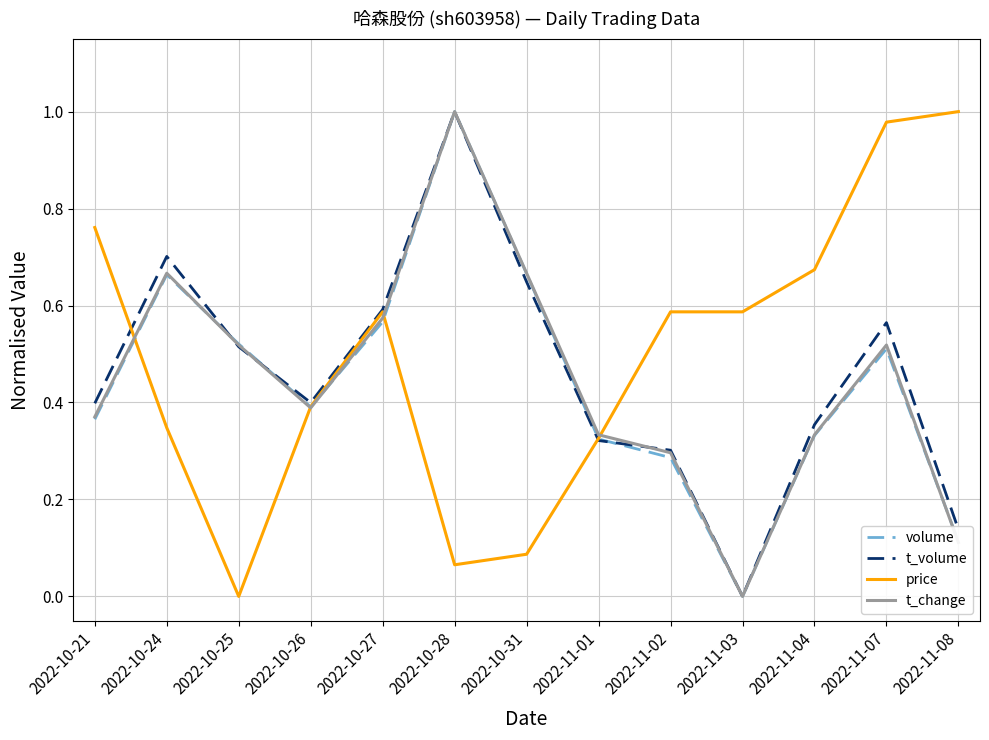

The value of volume at 2022-11-07 is 0.5. True or false?

True